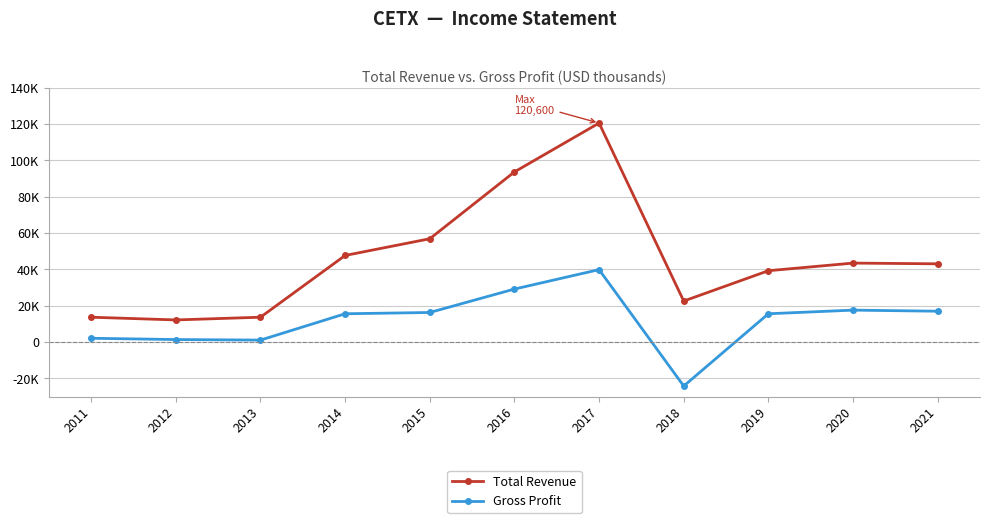

What are all the series names shown in the legend?

Total Revenue, Gross Profit